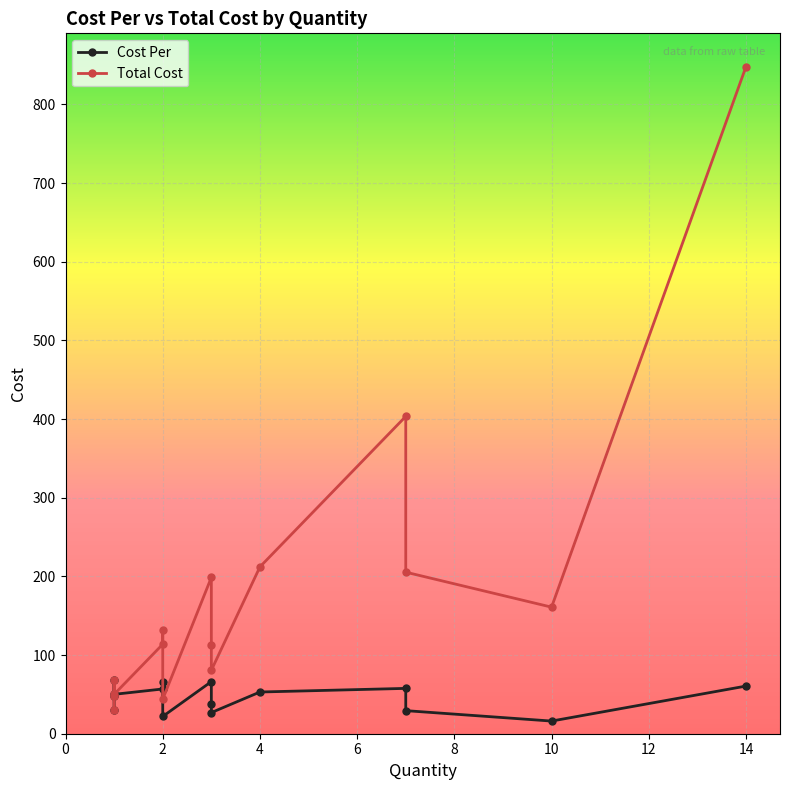

The value of Cost Per at 2 is 32.7. True or false?

False